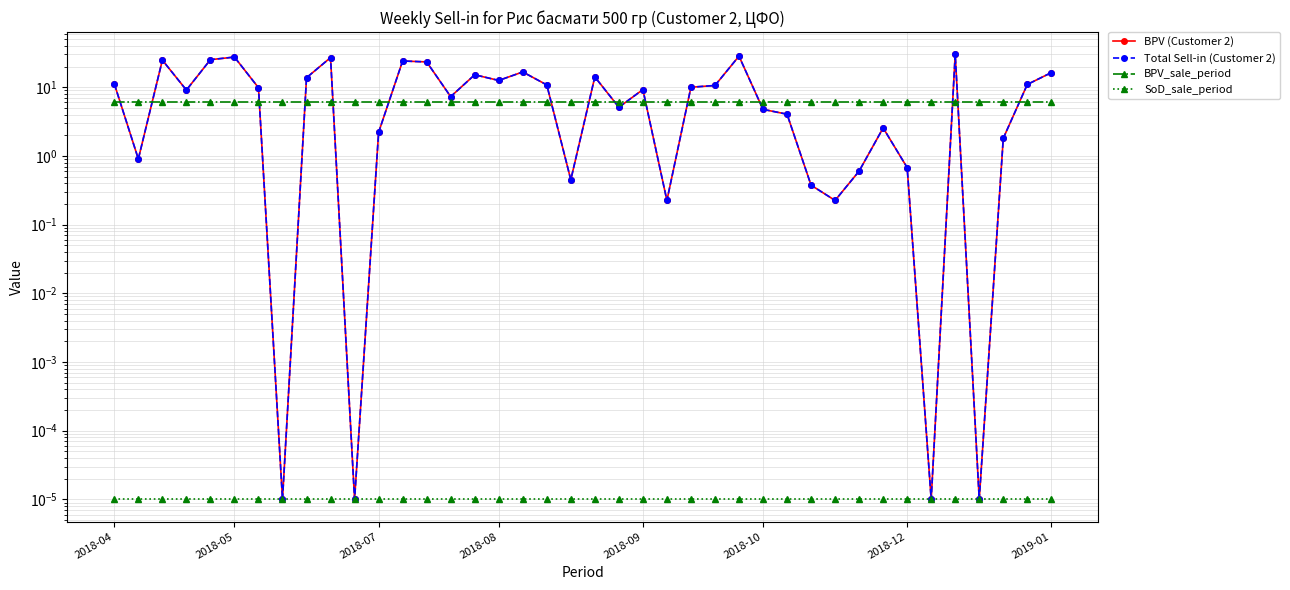

The Total Sell-in (Customer 2) series shows 11.2 at 2018-04. True or false?

True